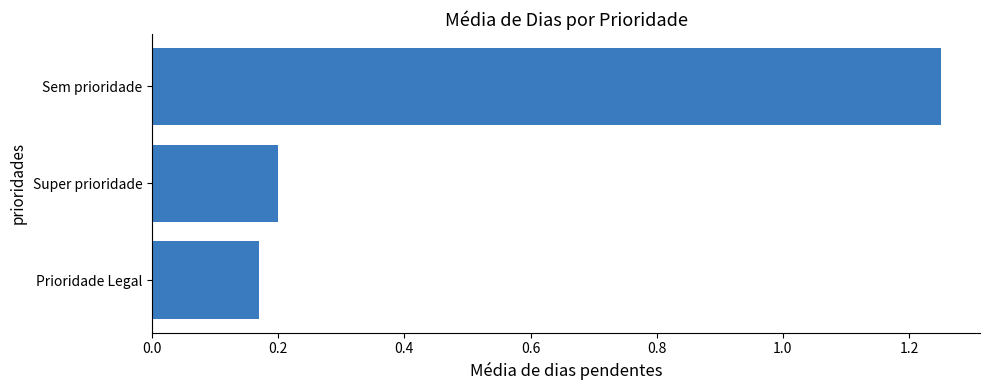

What is the average value?

0.5